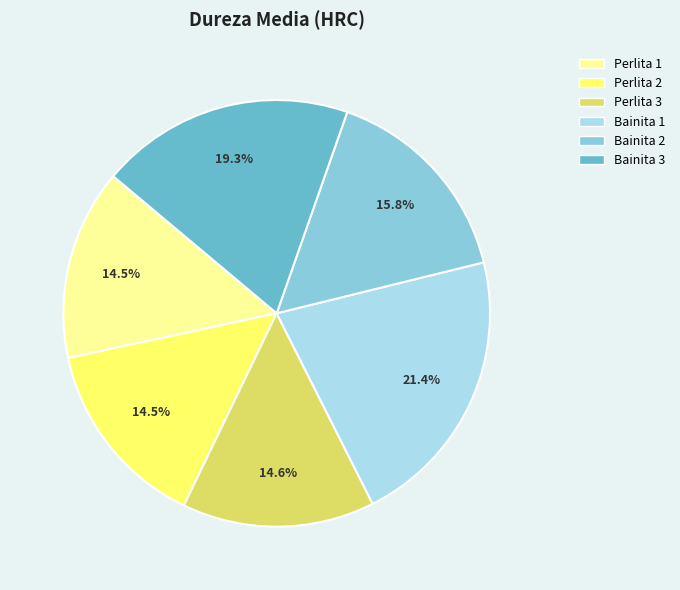

Which has a higher value, Perlita 2 or Bainita 3?

Bainita 3